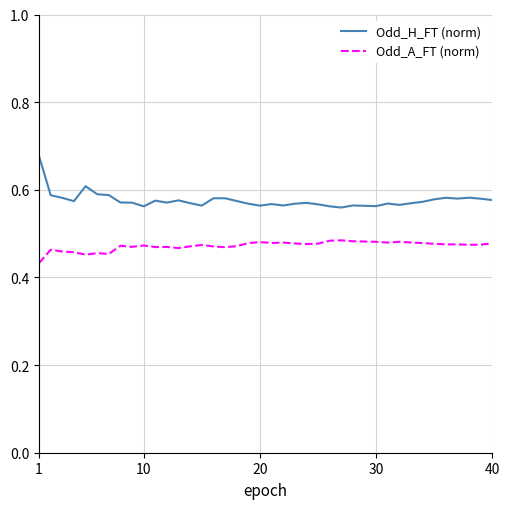

How many Odd_H_FT (norm) values are between 0 and 1?

40